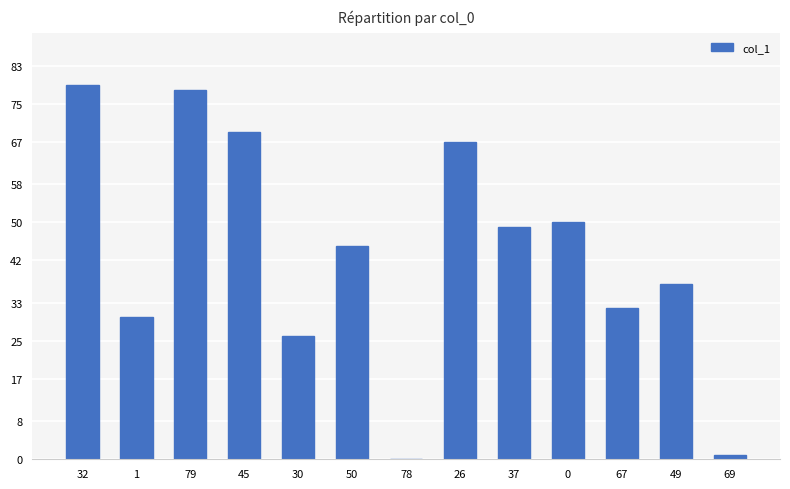

Approximately how many times larger is the value at 50 compared to 45?

0.7